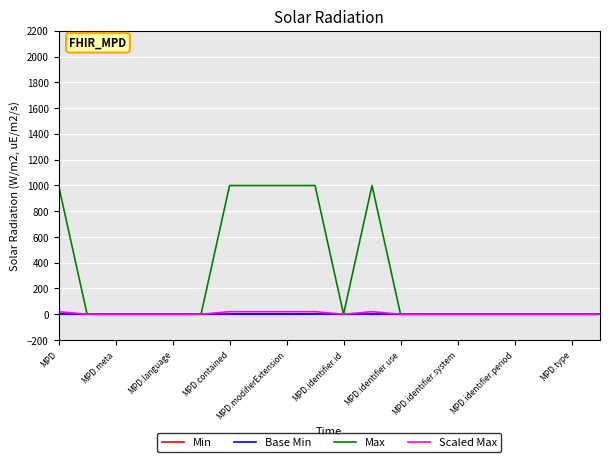

Which series has the largest total across all categories?

Max